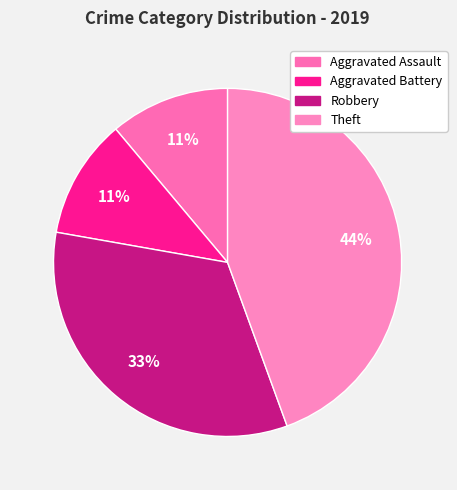

How many segments does this pie chart have?

4